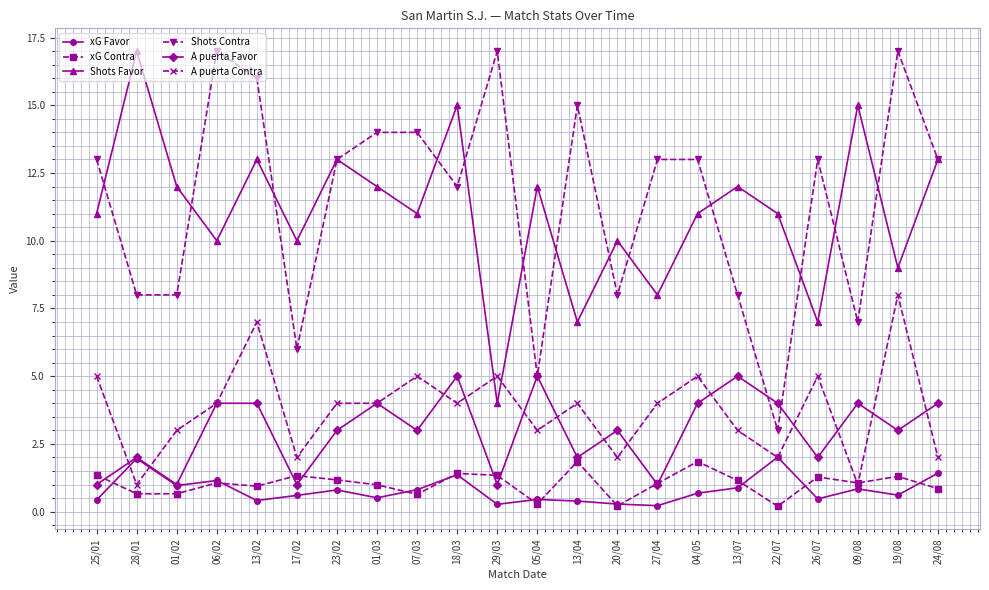

What is the difference between the second highest and minimum values in the A puerta Contra series?

6.0